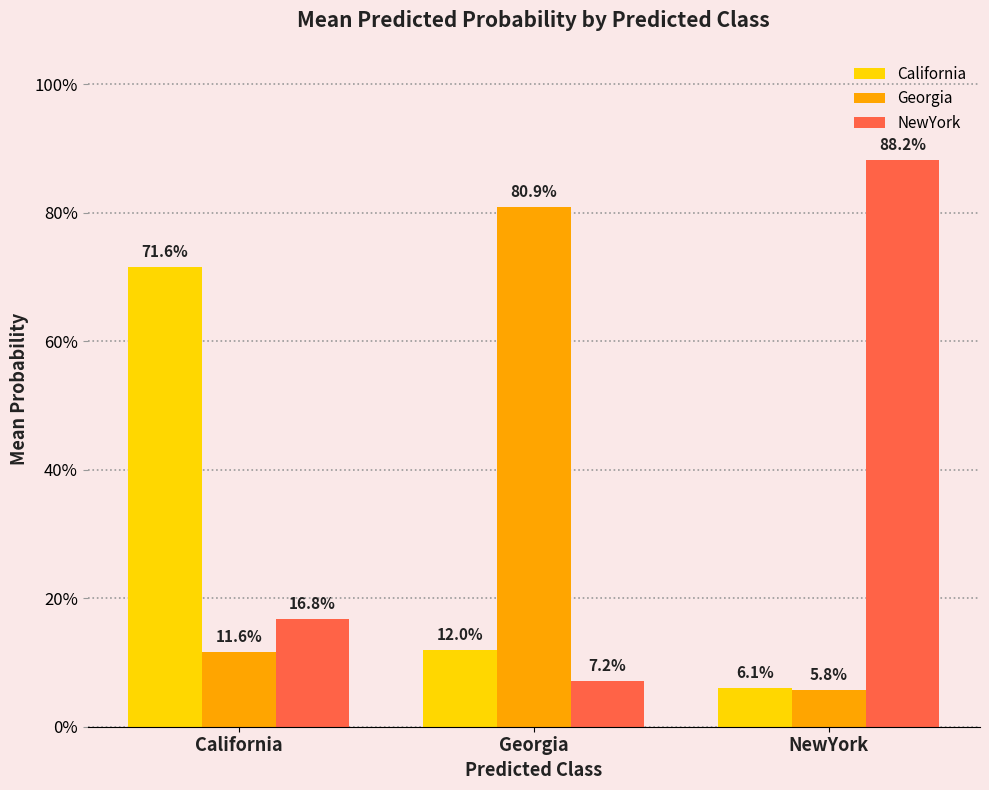

What is the value of the NewYork bar at the 1st from the left?

0.2